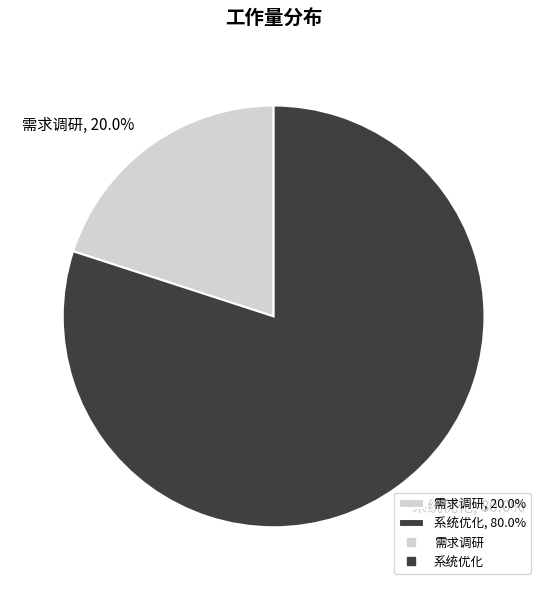

Which slice represents more than half of the pie?

系统优化